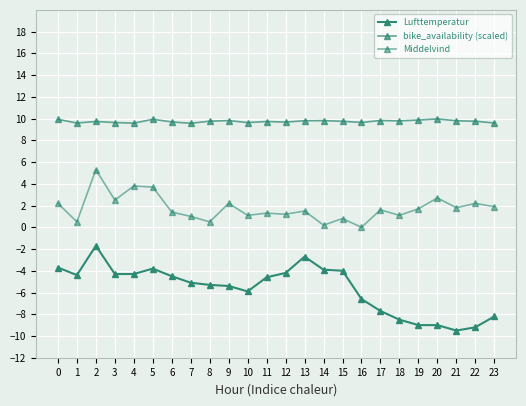

What is the value of the Lufttemperatur point at the 14th from the left?

-2.7